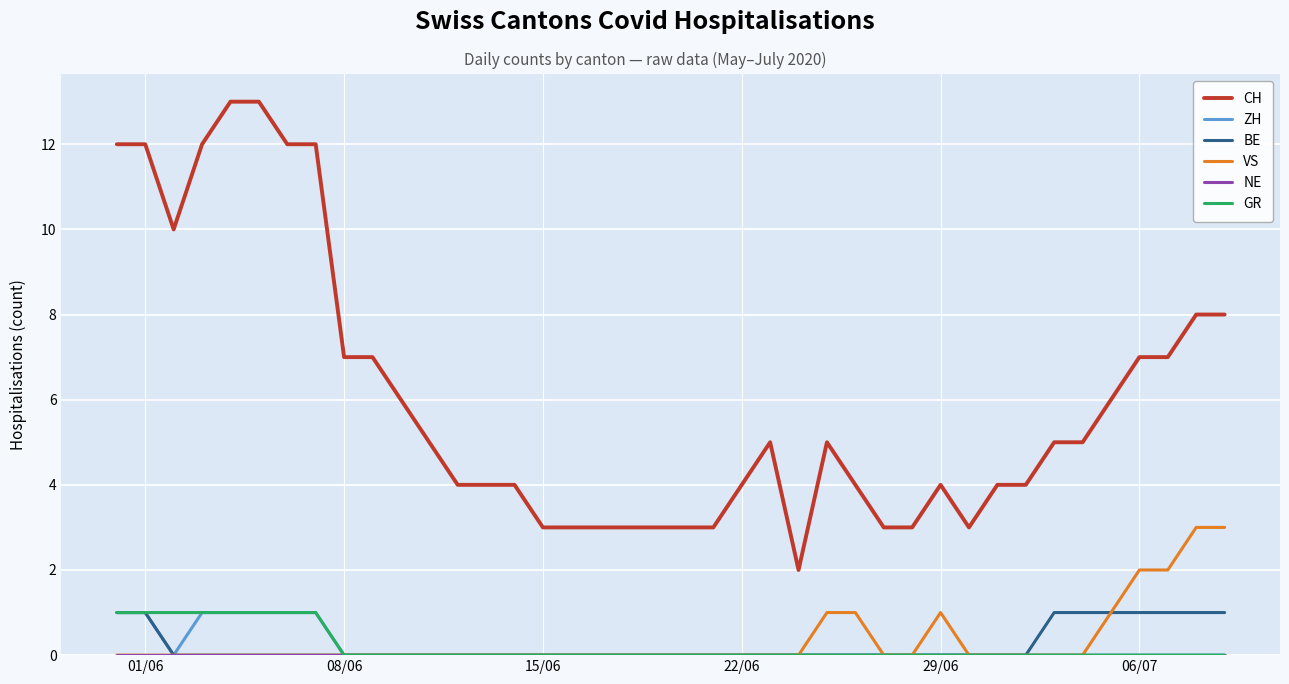

True or false: CH and VS intersect in this chart.

False